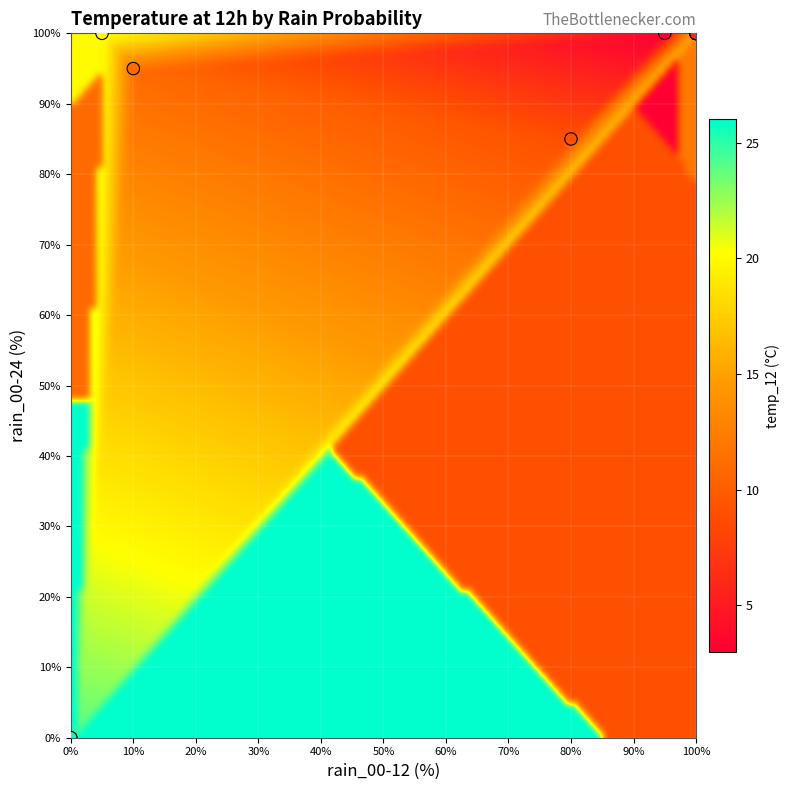

What Y value in the scatter plot is closest to 50?

85